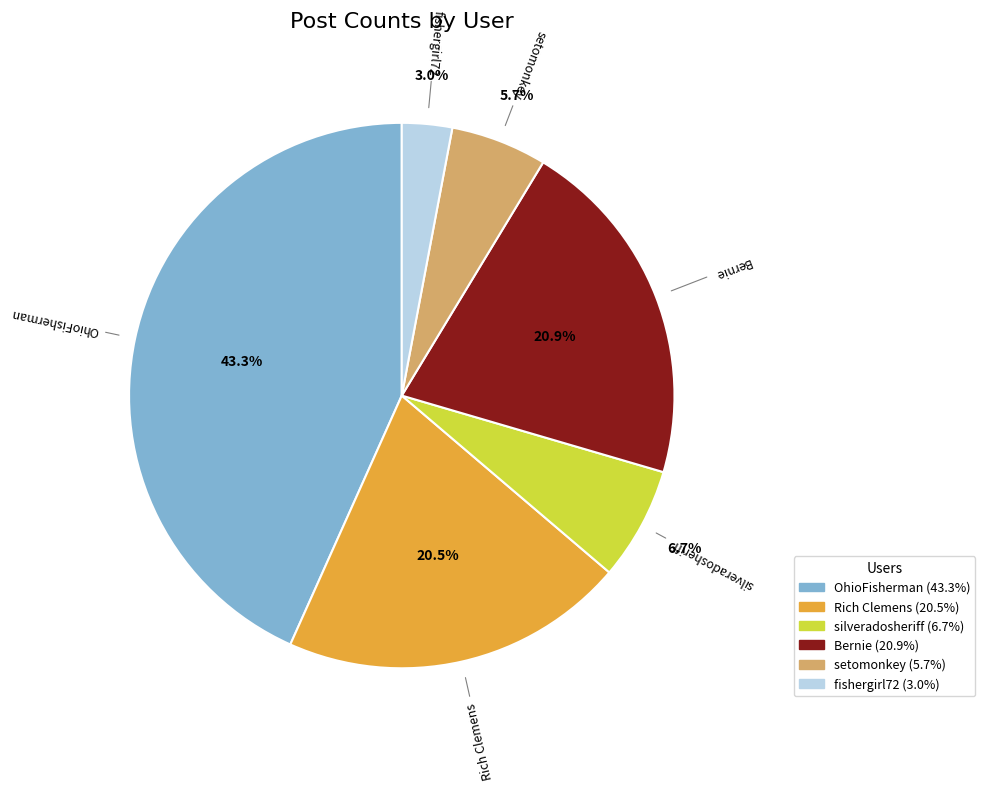

Count the number of slices in the pie.

6